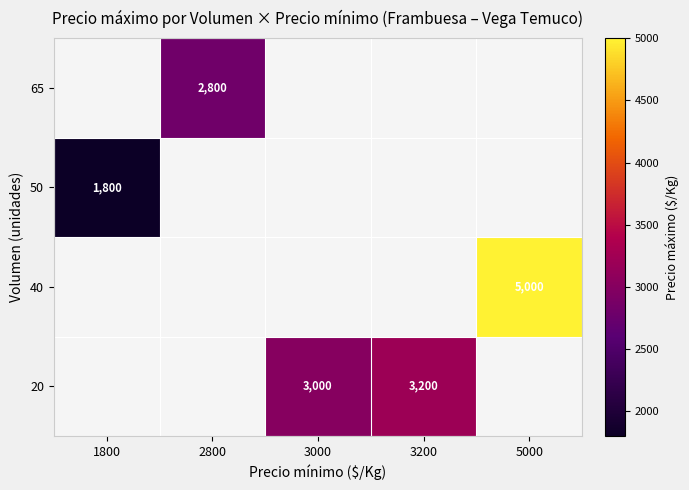

The value of 20 at 3000 is 3000. True or false?

True